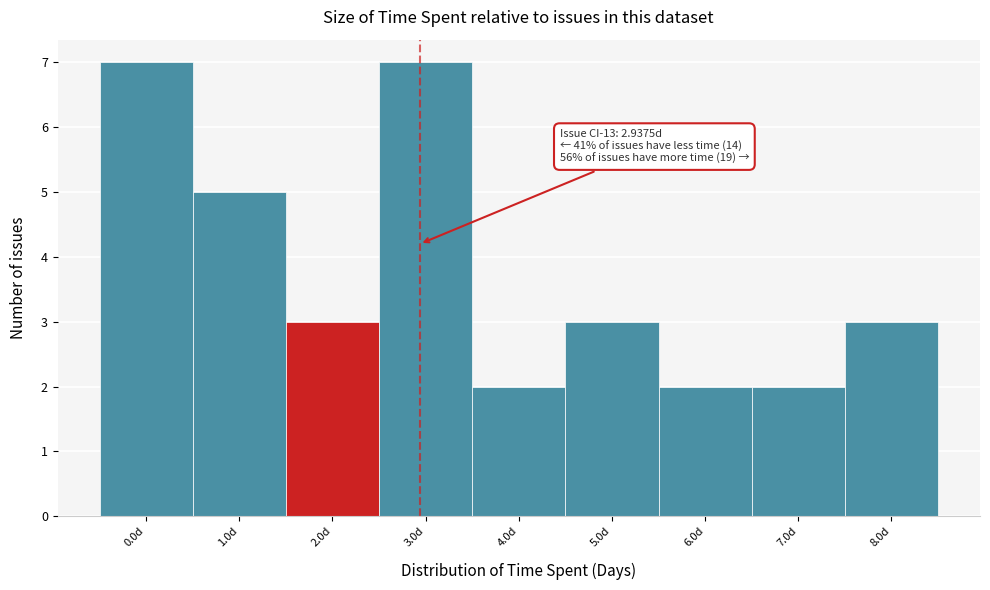

Reading right to left, extract all data points from this chart.

8.0d=3	7.0d=2	6.0d=2	5.0d=3	4.0d=2	3.0d=7	2.0d=3	1.0d=5	0.0d=7